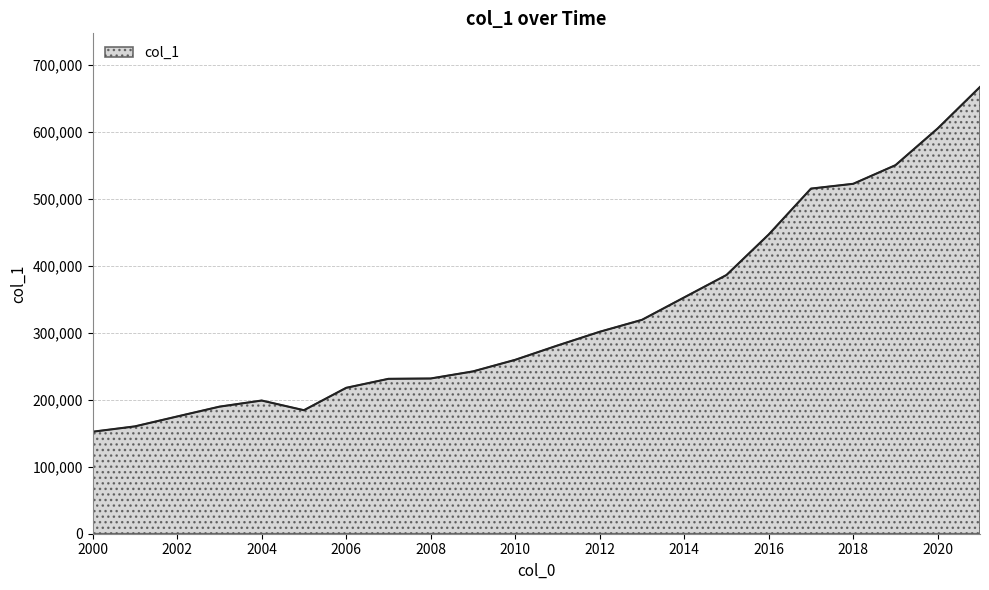

What is the difference between the maximum and minimum values?

514866